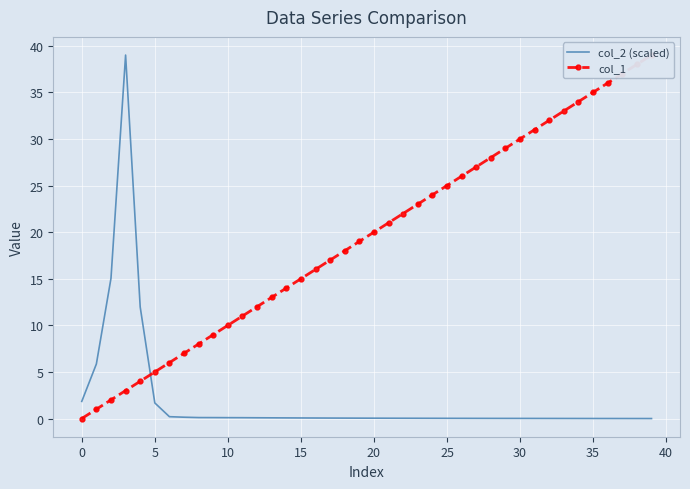

At how many categories does at least one series exceed 13?

28